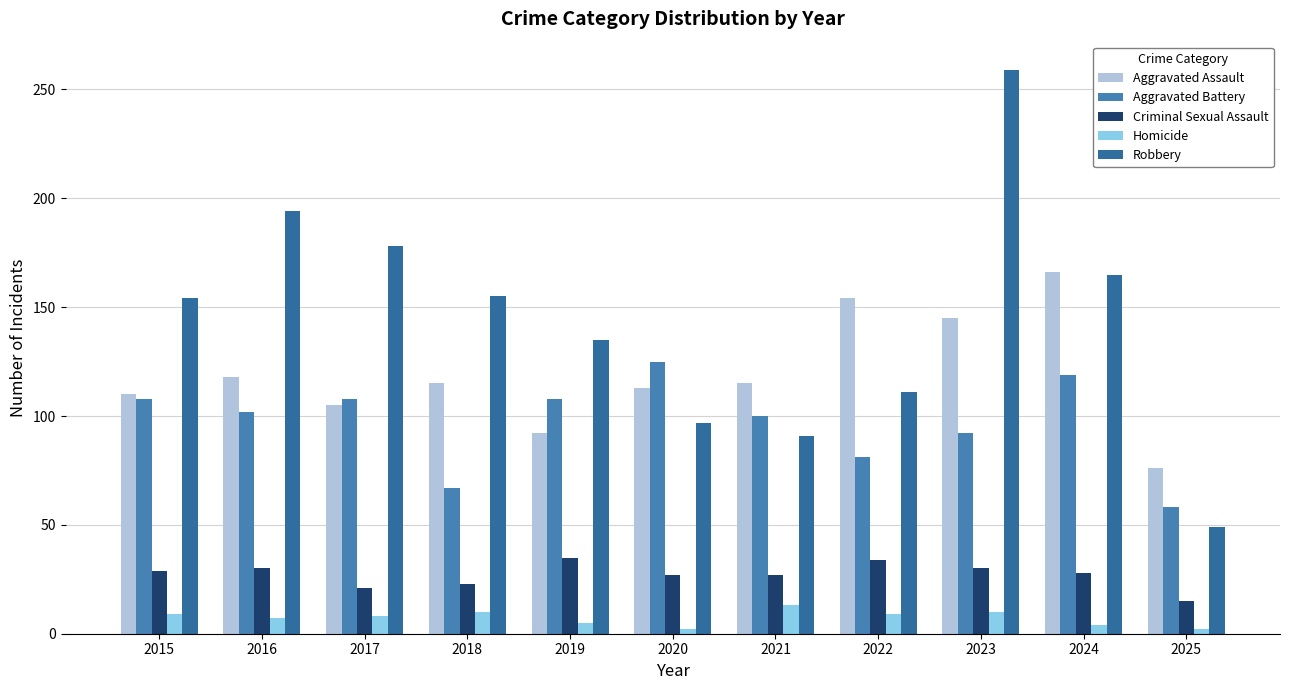

What are all the series names shown in the legend?

Aggravated Assault, Aggravated Battery, Criminal Sexual Assault, Homicide, Robbery